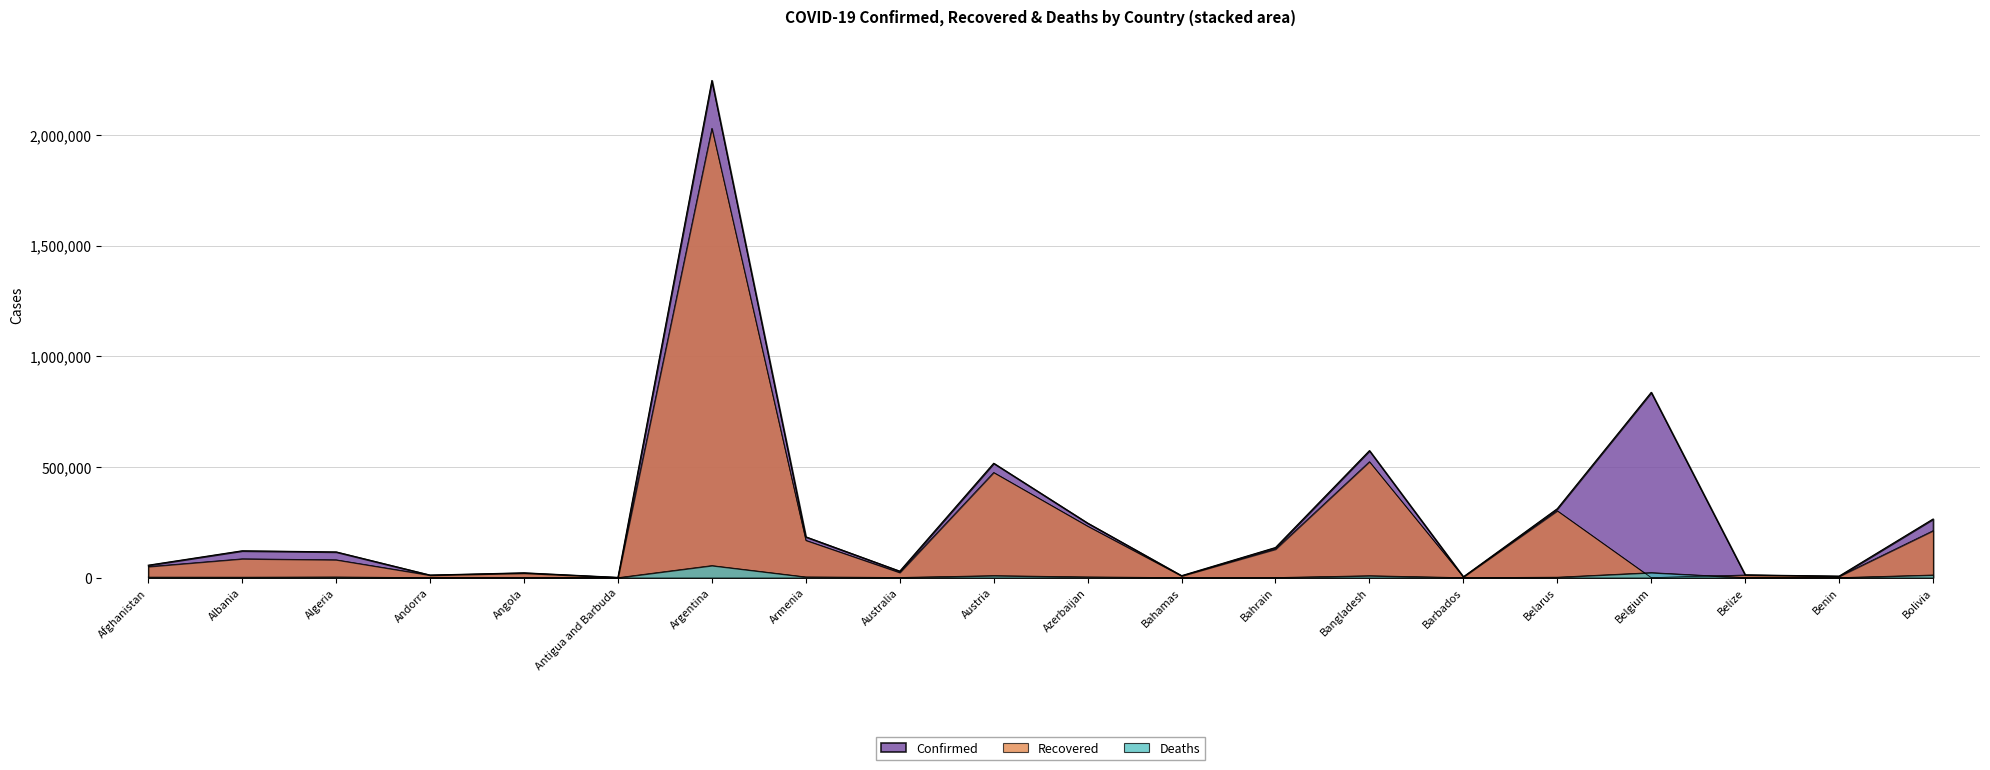

At which label is Deaths closest to 27286?

Belgium